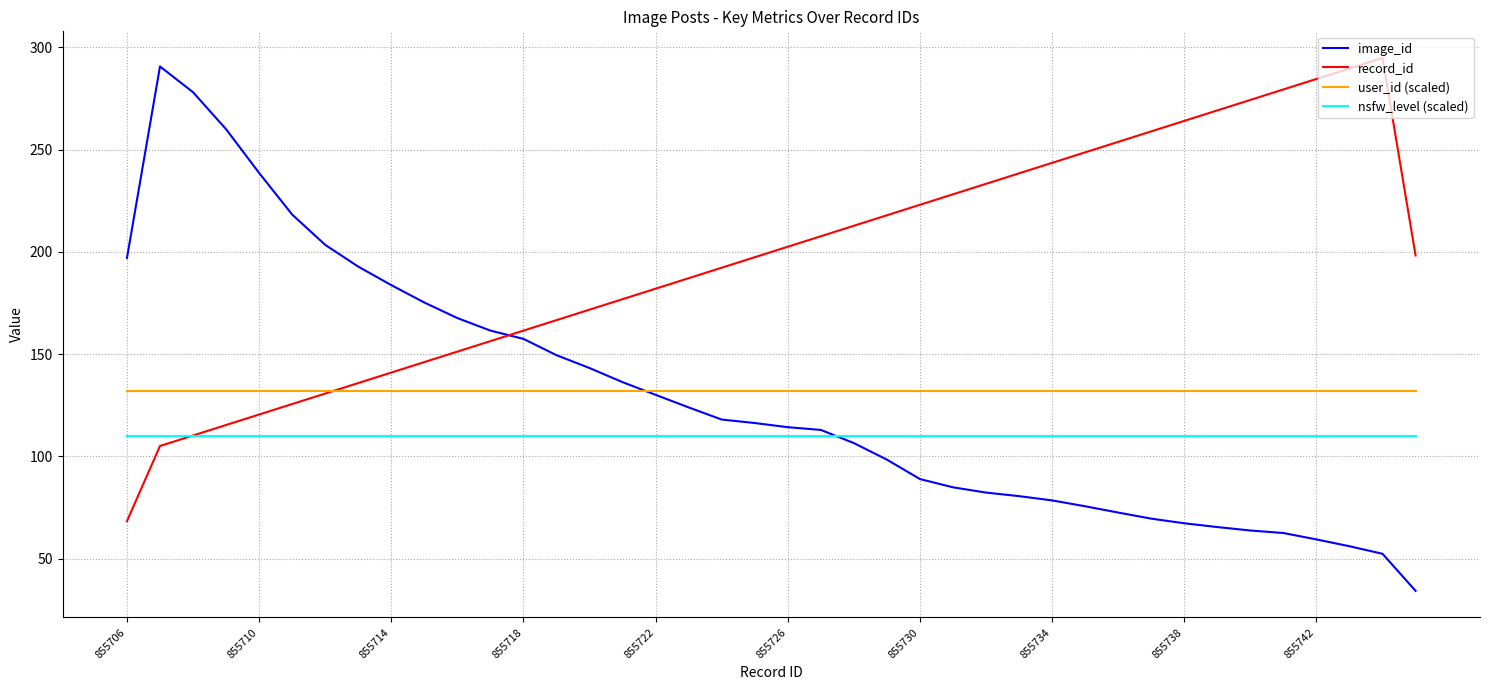

What are all the series names shown in the legend?

image_id, record_id, user_id (scaled), nsfw_level (scaled)